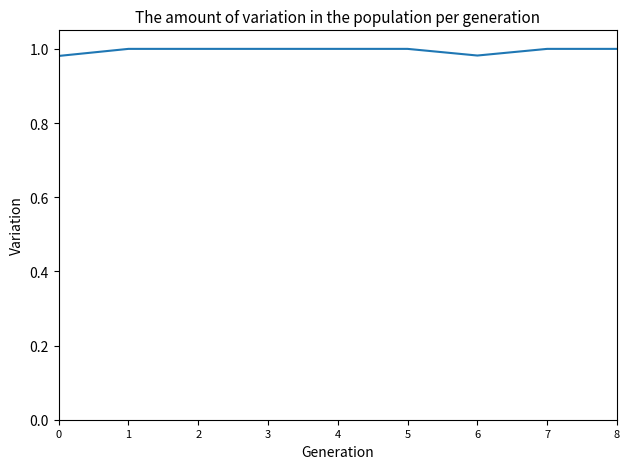

Is it true that the value at 3 is 0.2?

False